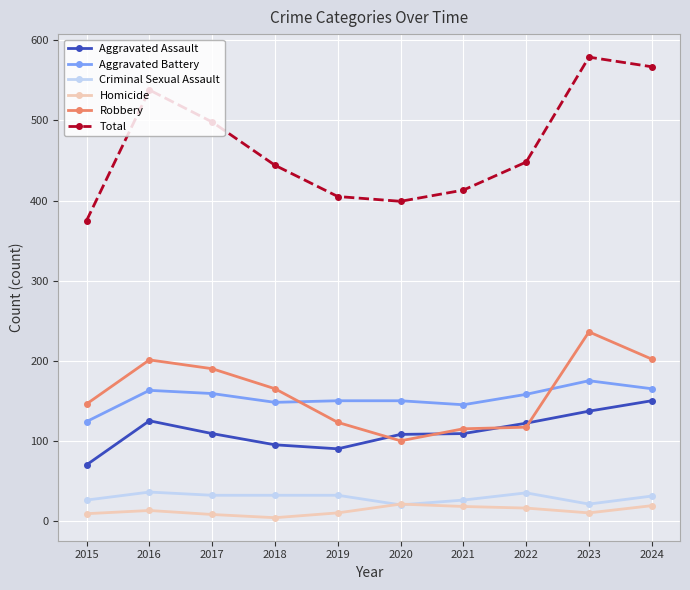

What are all the series names shown in the legend?

Aggravated Assault, Aggravated Battery, Criminal Sexual Assault, Homicide, Robbery, Total